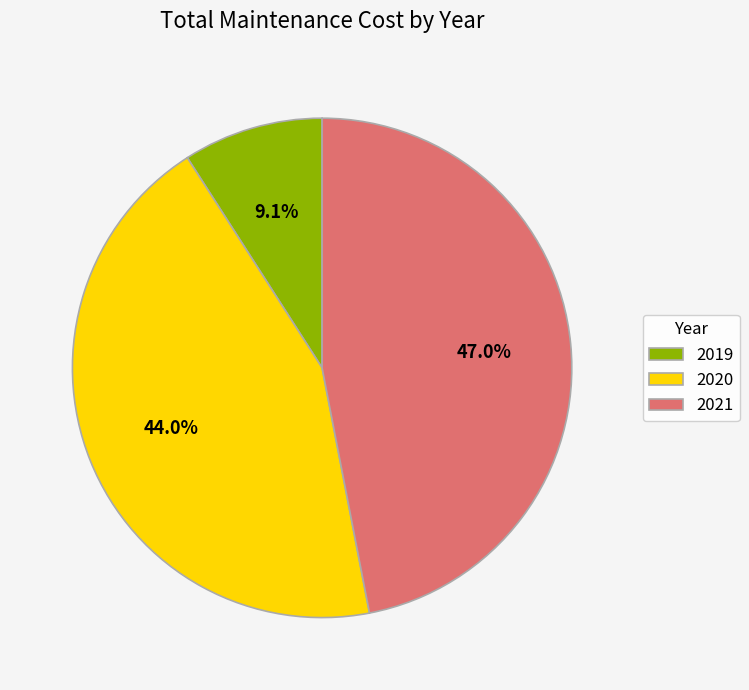

Is the sum of 2020 and 2021 greater than half?

Yes